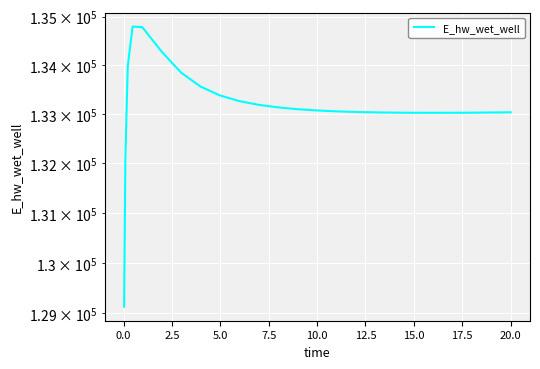

How many interior local valleys (lower than both neighbors) does the data have?

1